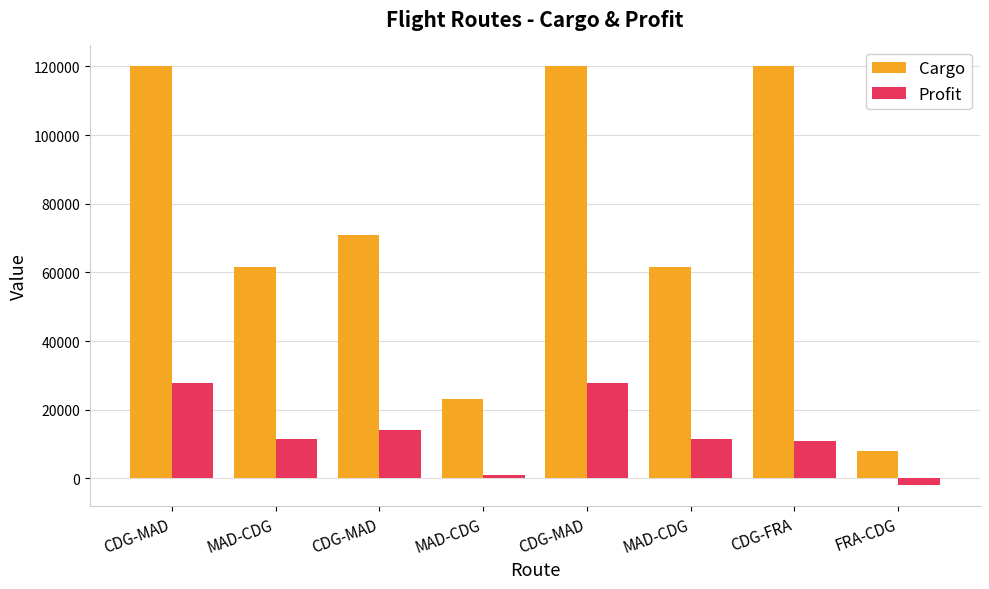

What is the spread (max minus min) of values at CDG-FRA?

108952.5